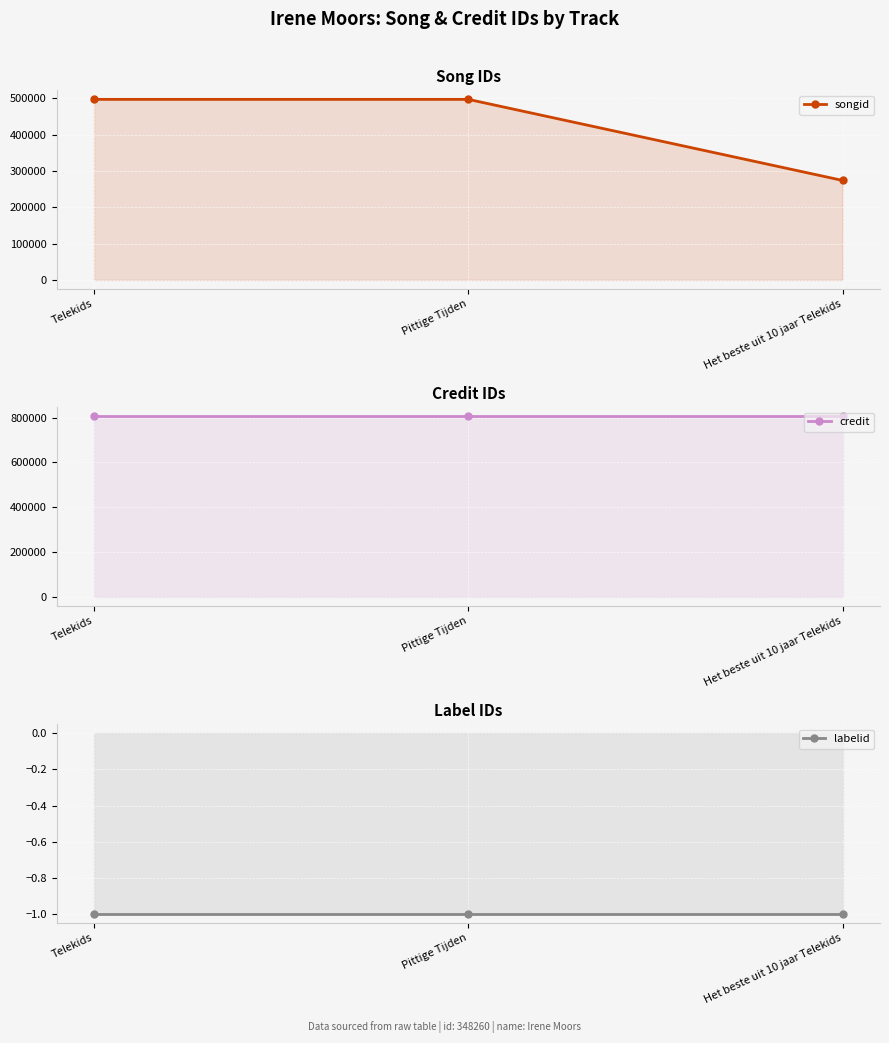

At Het beste uit 10 jaar Telekids, list the series in order from smallest to largest.

labelid, songid, credit